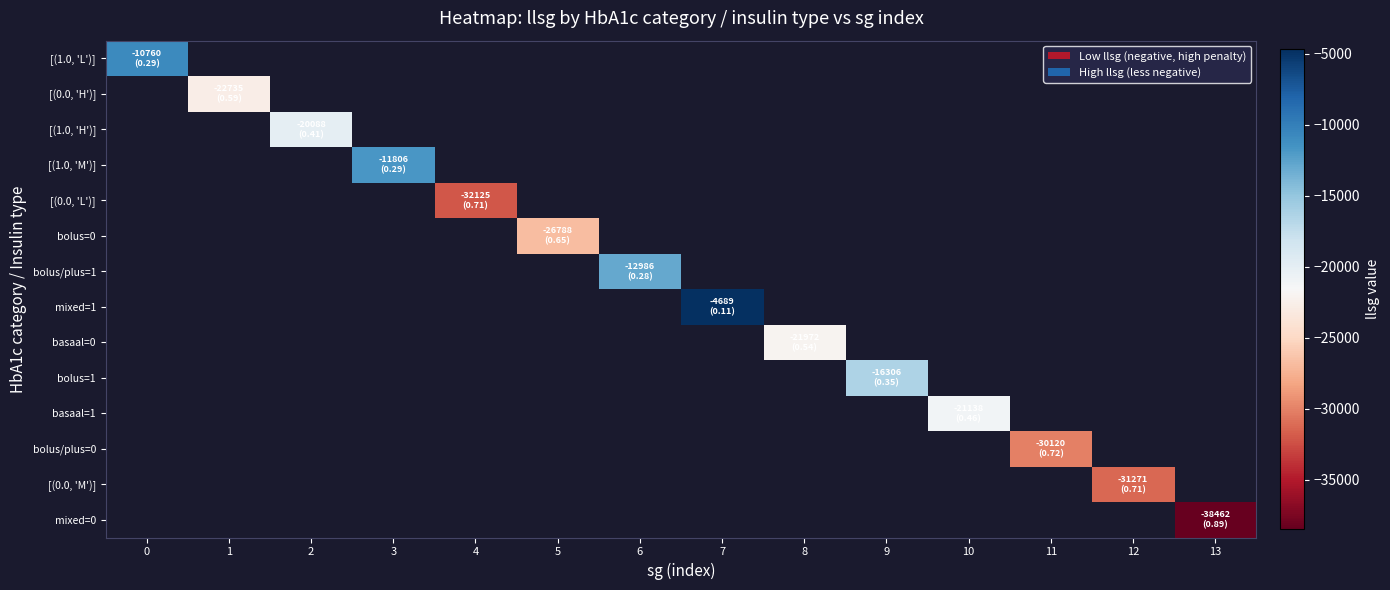

True or false: bolus/plus=1 has a value of -23269.5 at 6.

False